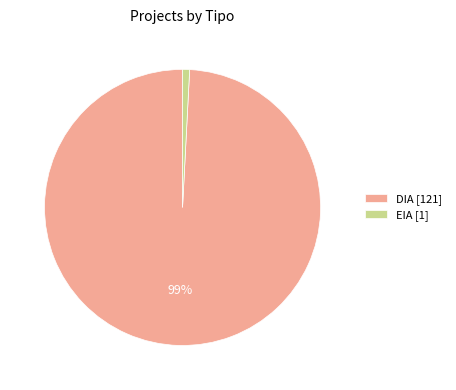

To the nearest percent, what is the average slice percentage?

50%